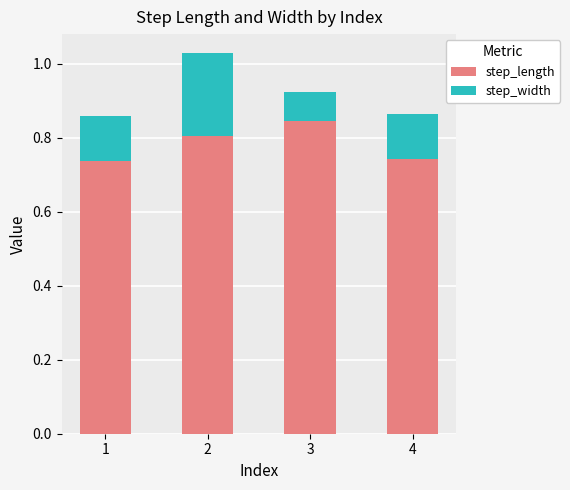

What is the total value across all series at 1?

0.9